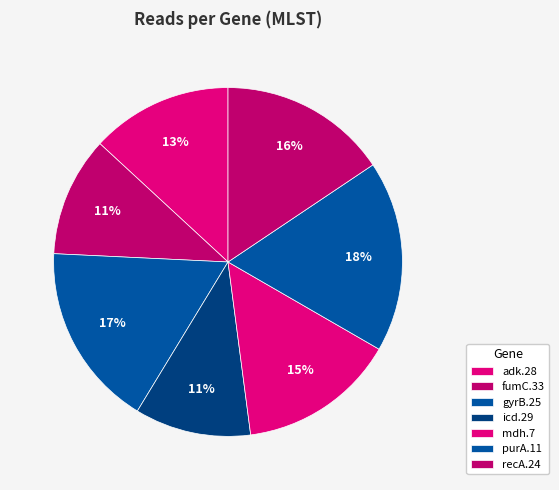

True or false: adk.28 accounts for 13% of the total.

True